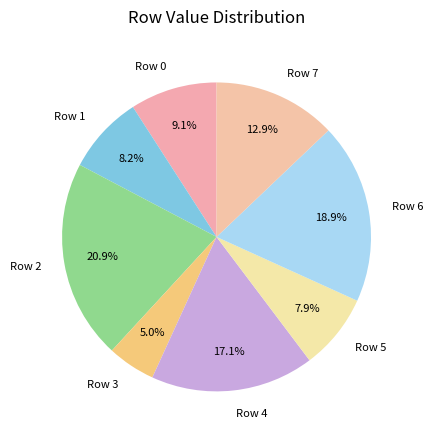

Which category has the smallest portion of the pie?

Row 3